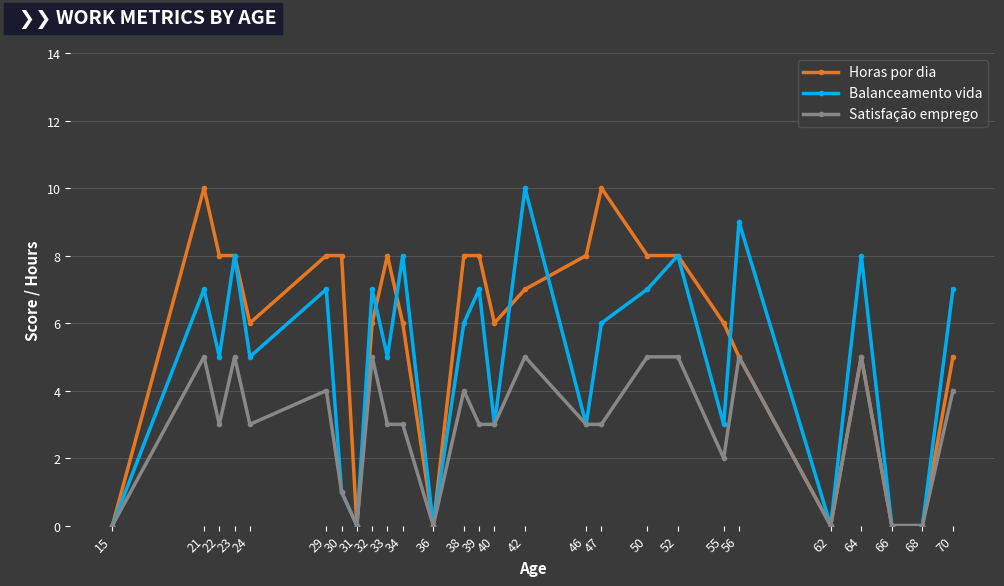

Is it true that Horas por dia equals 8 at 34?

False